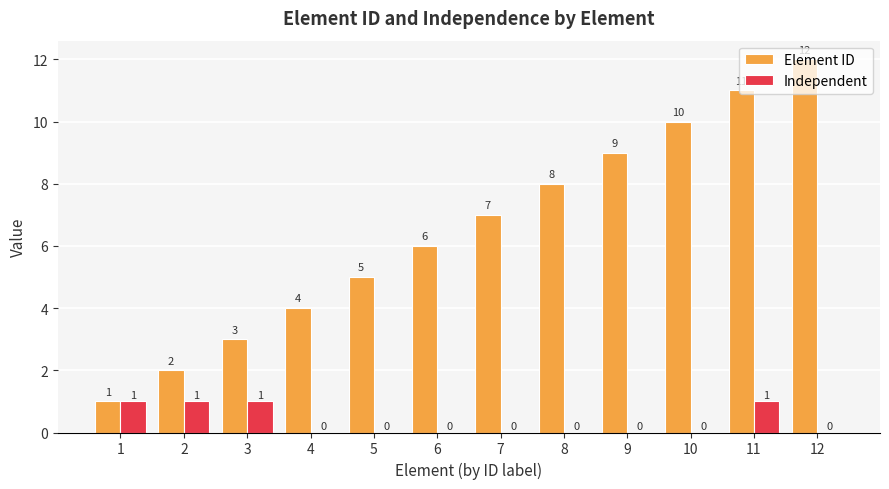

The value of Independent at 9 is 0. True or false?

True